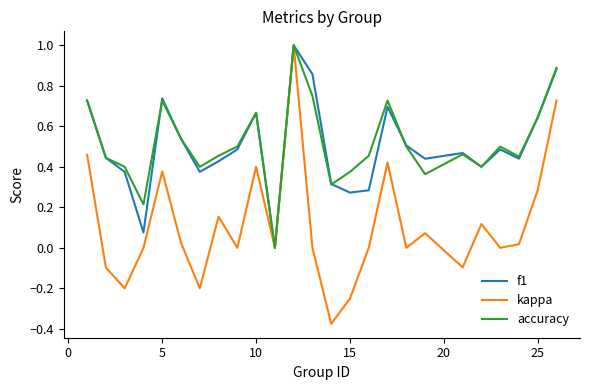

What is the highest value of the kappa series?

1.0